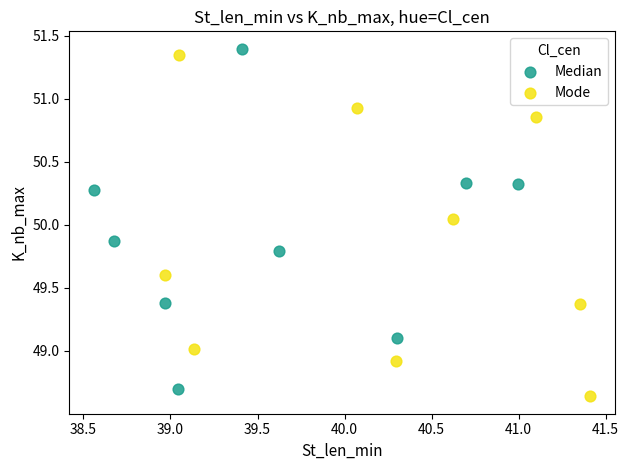

Which series contains the lowest Y value?

Mode